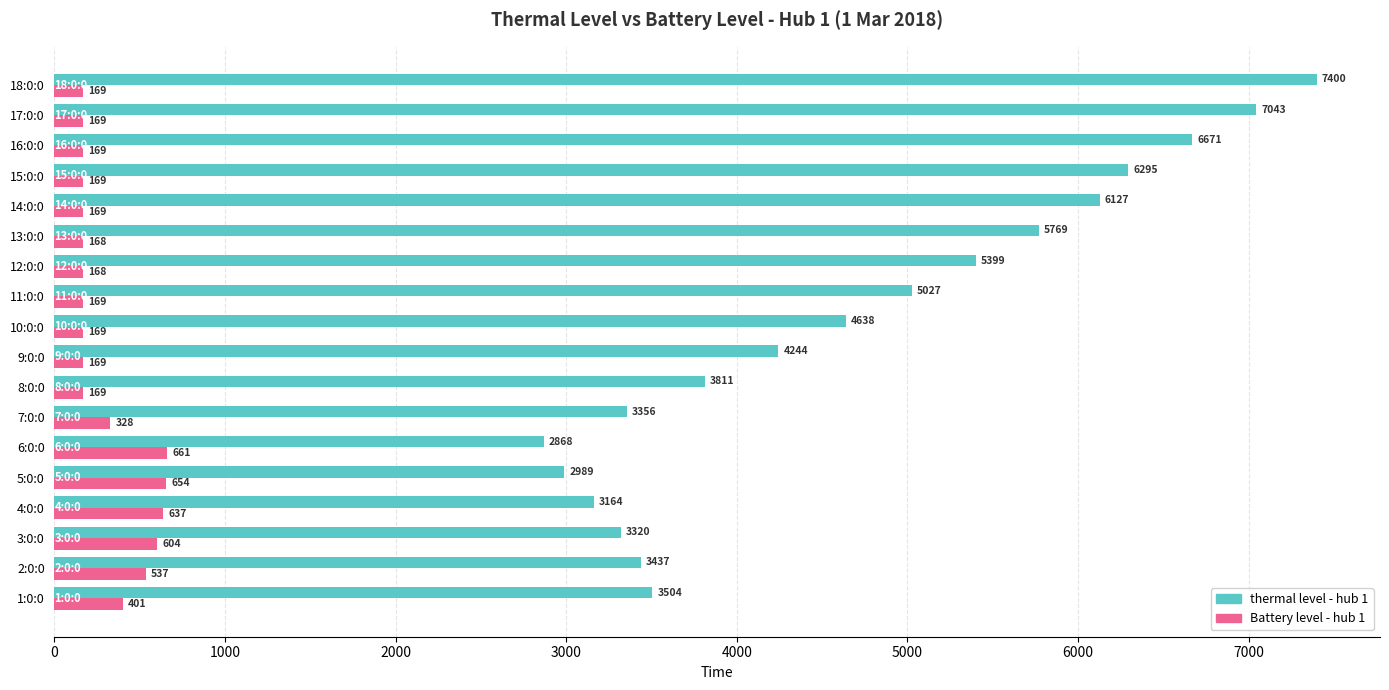

Between 12:0:0 and 18:0:0, which series saw the biggest shift?

thermal level - hub 1